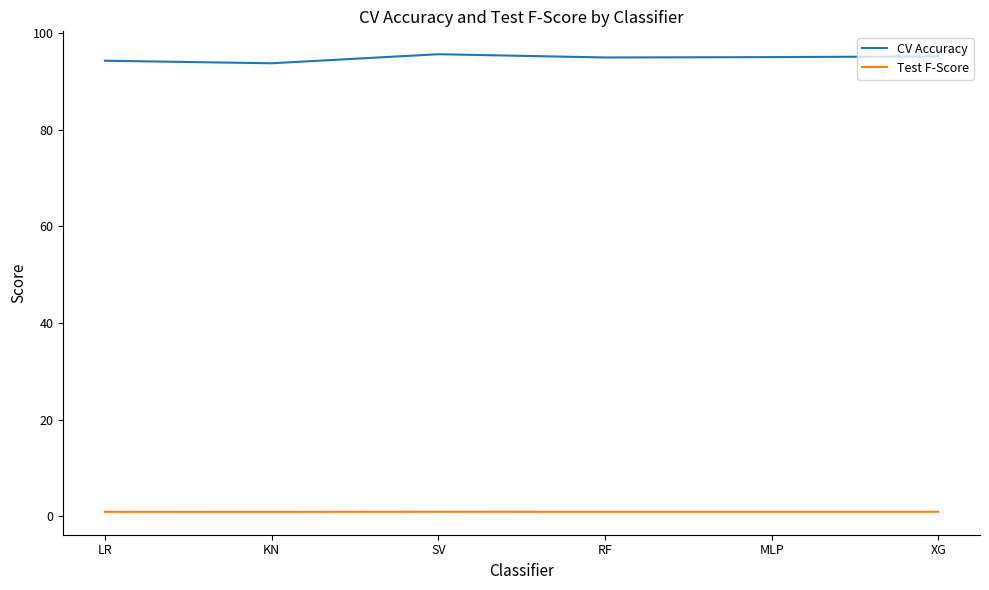

Does the chart have visible grid lines?

No